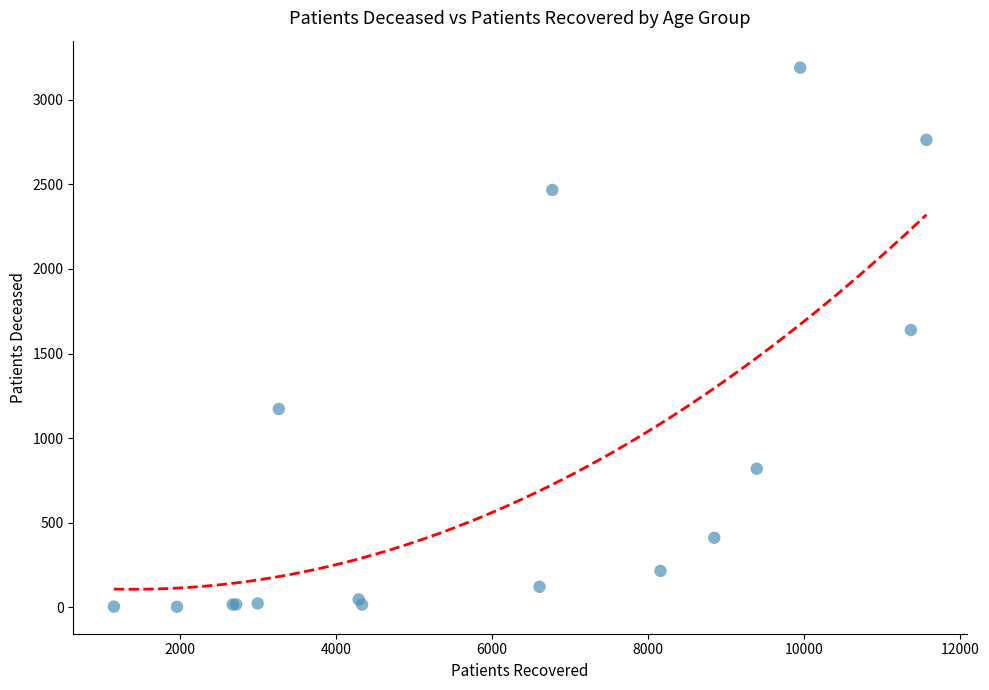

What Y value in the scatter plot is closest to 1596?

1639